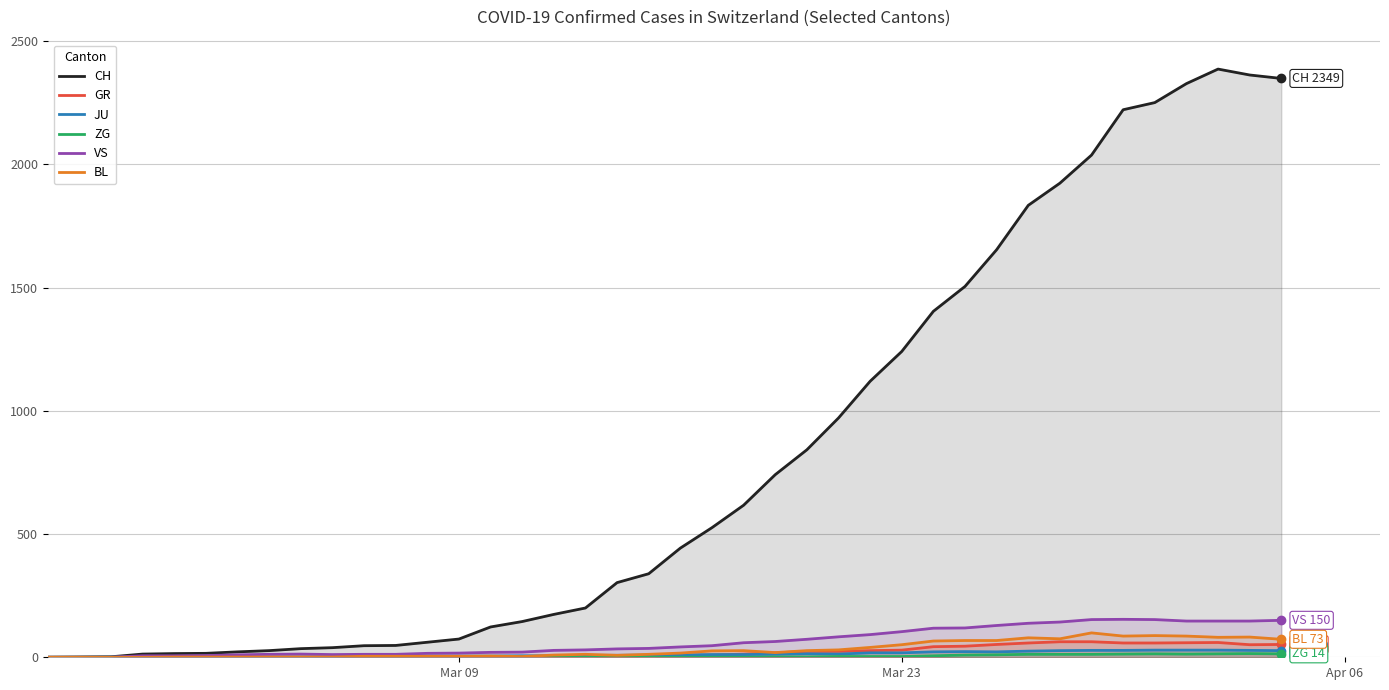

What is the maximum value for VS?

154